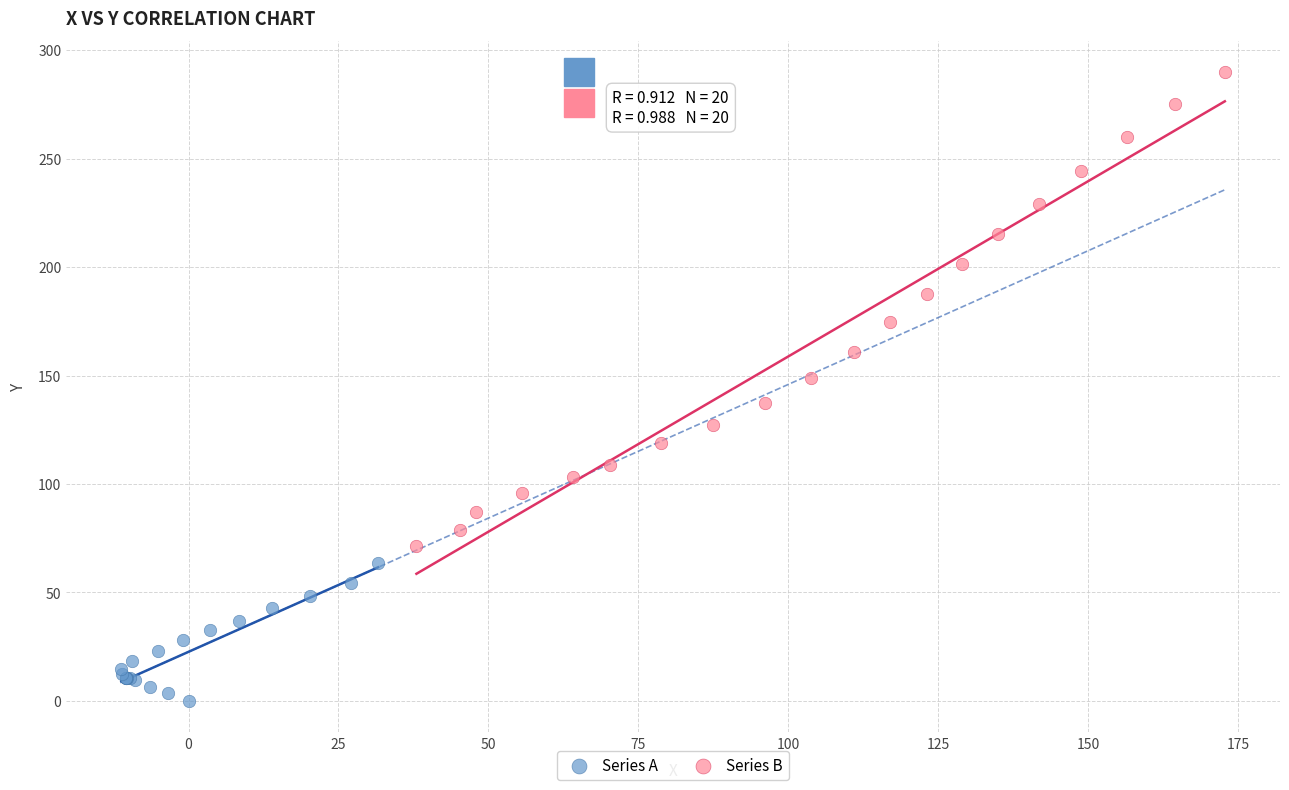

Which series contains the lowest Y value?

Series A